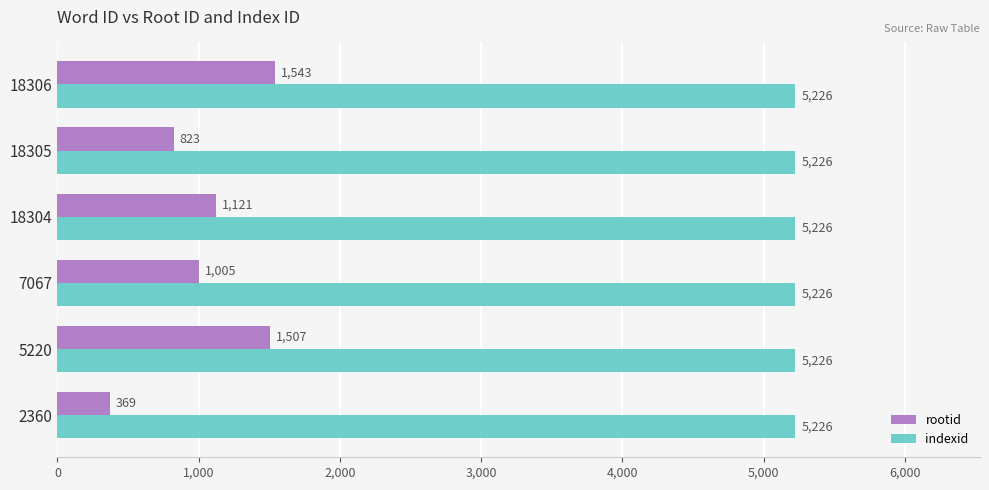

The rootid series shows 1689 at 7067. True or false?

False